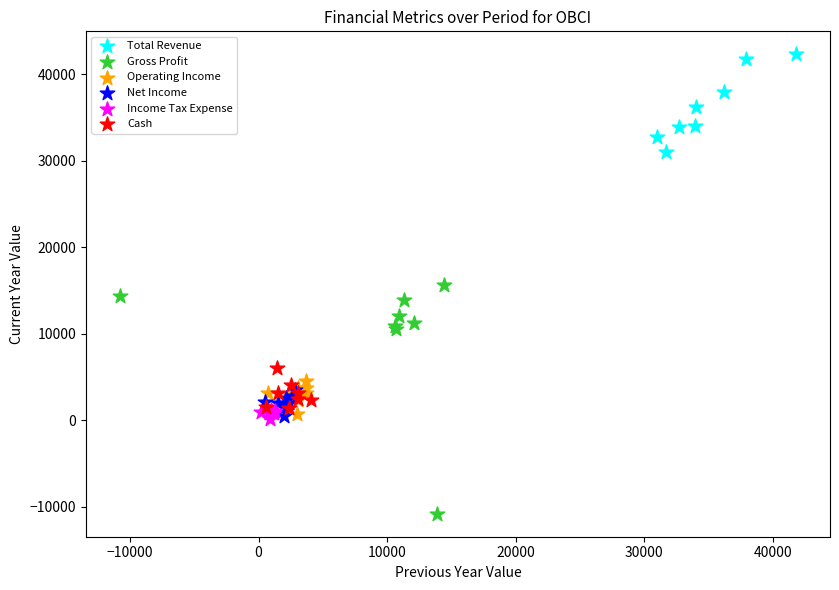

Which series contains the lowest Y value?

Gross Profit